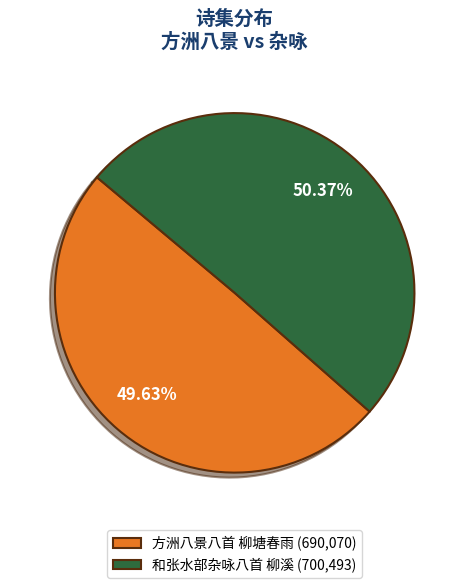

What is the largest slice in the pie chart?

和张水部杂咏八首 柳溪